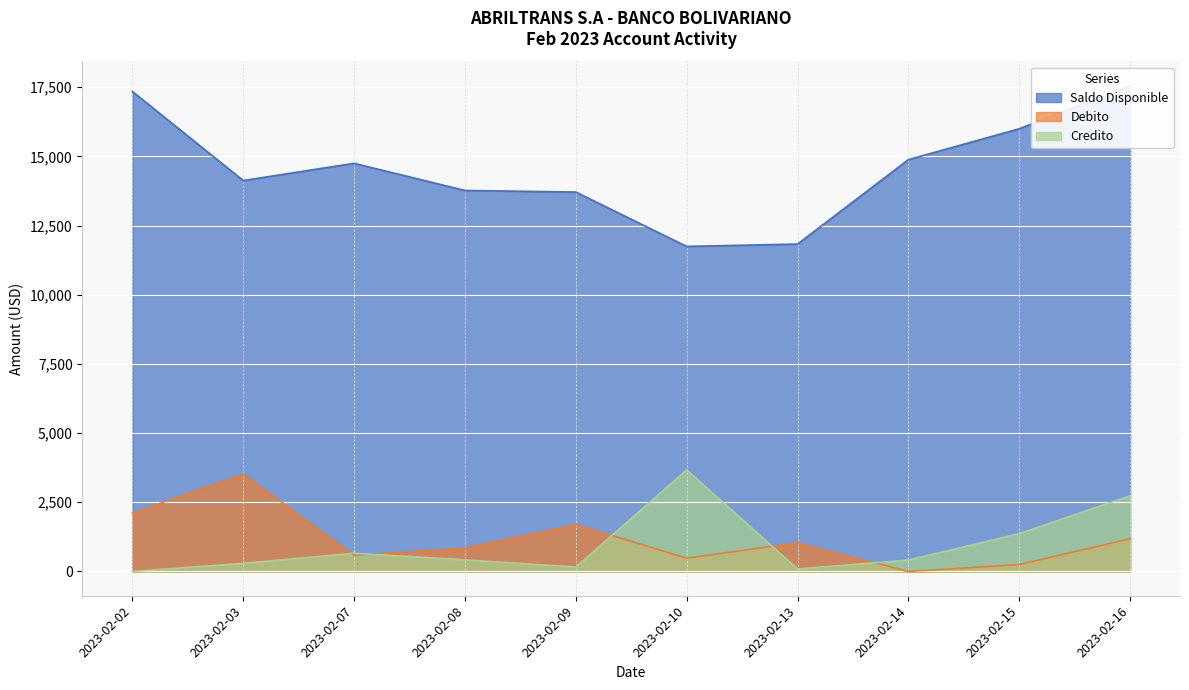

Which category has the highest value in the Debito series?

2023-02-03